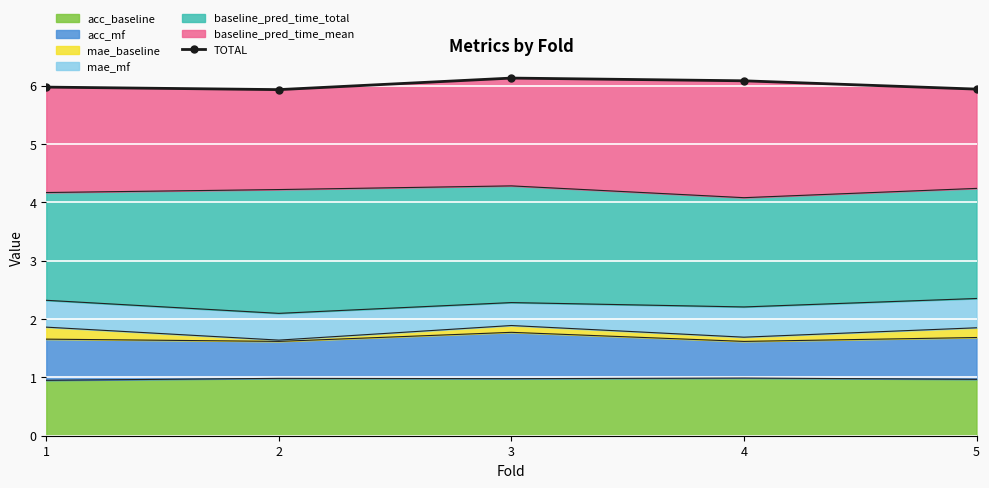

True or false: the data shows 5.9 at 5.

True